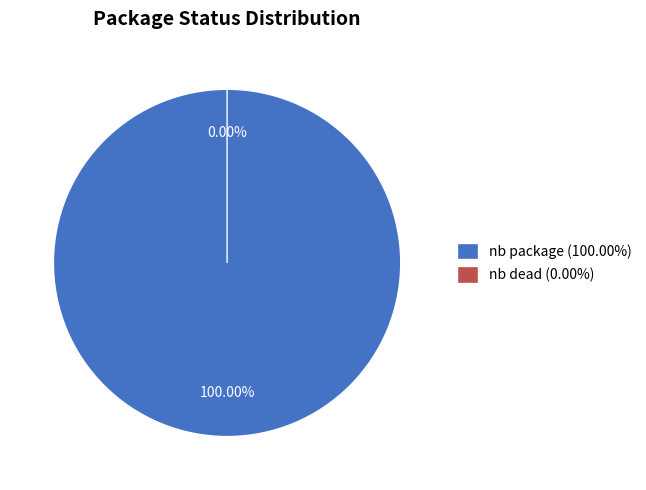

To the nearest percent, what is the difference between the nb package and nb dead slice percentages?

100%